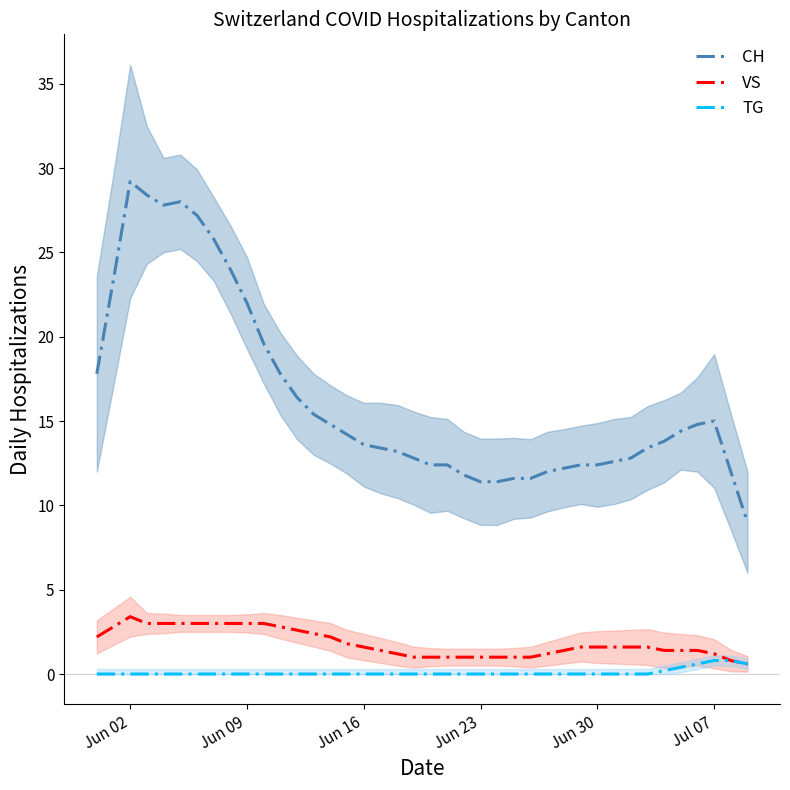

In CH, how many points are higher than both neighbors (excluding endpoints)?

3